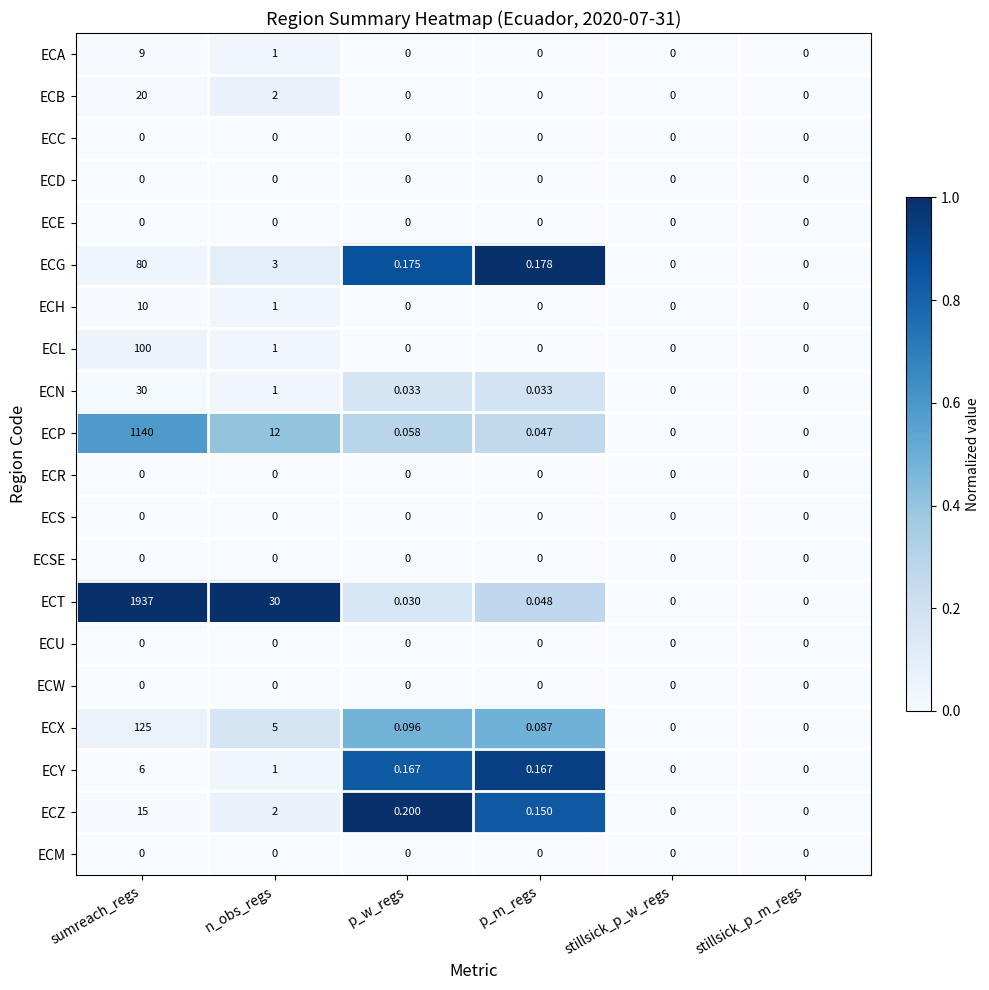

Which series changed the most between sumreach_regs and p_m_regs?

ECT